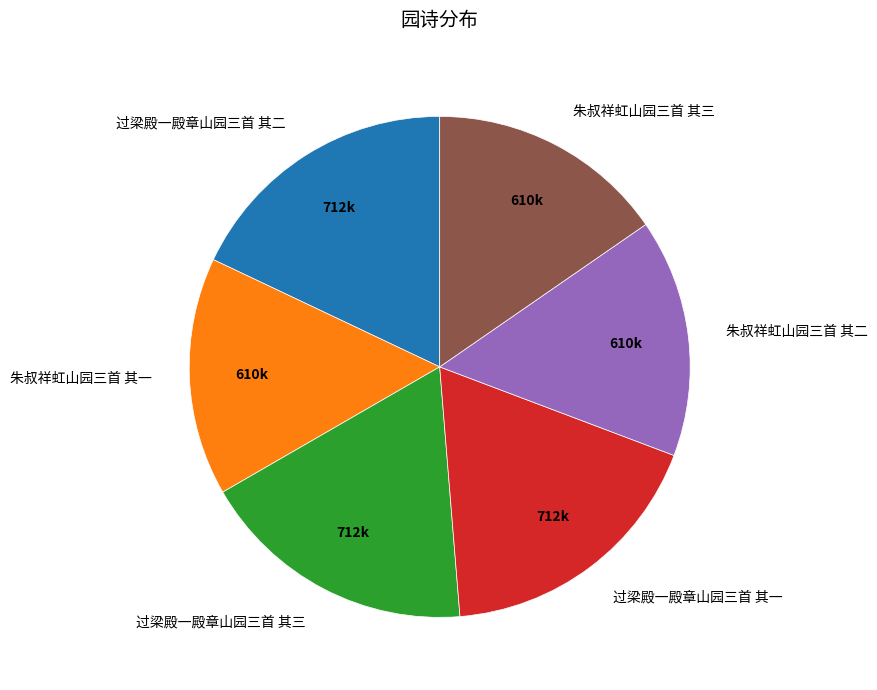

Do 朱叔祥虹山园三首 其二 and 过梁殿一殿章山园三首 其一 together represent more than half of the pie?

No